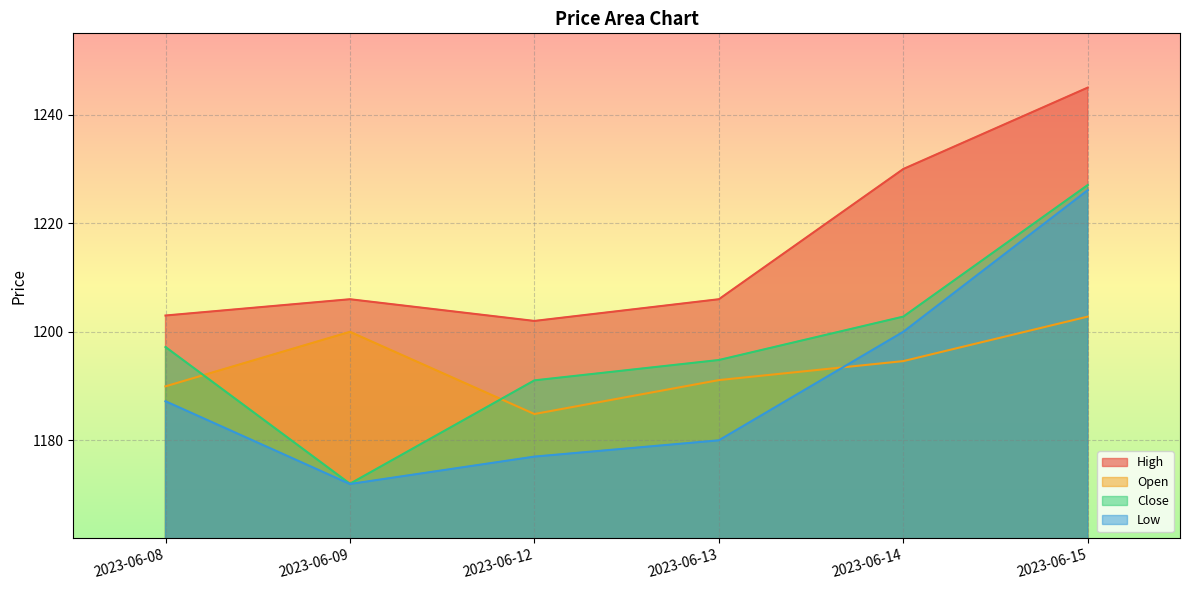

What is the average value of the Open series?

1193.9